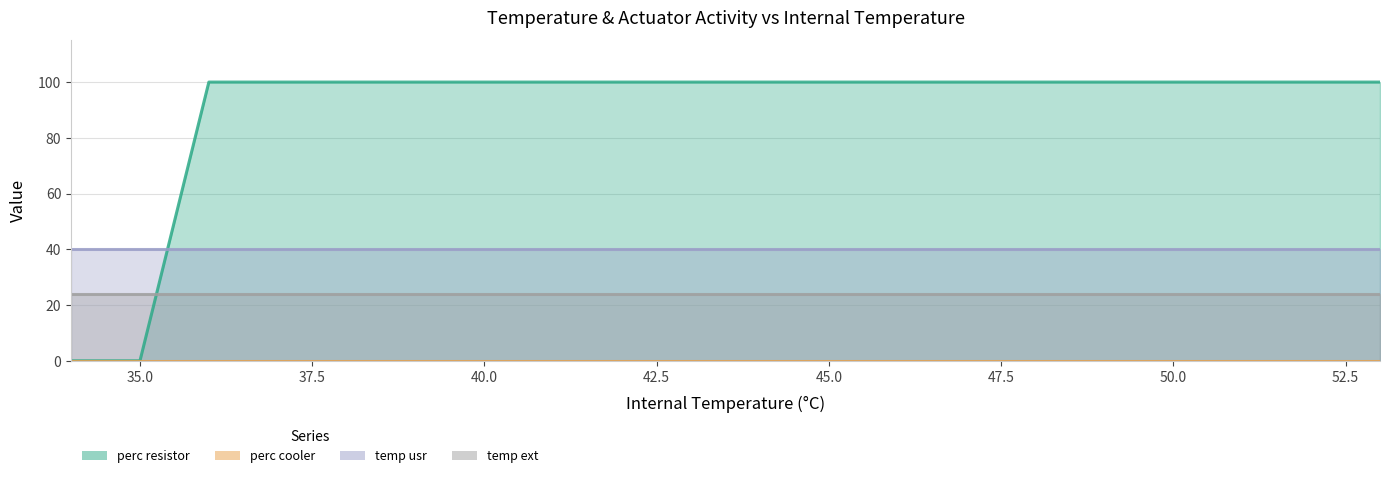

At which category is the sum across all series the highest?

36